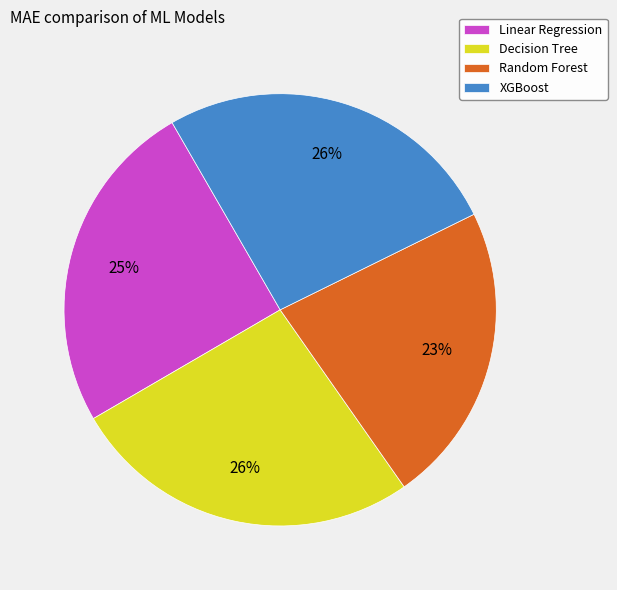

Combined, do XGBoost and Random Forest account for over 50%?

No